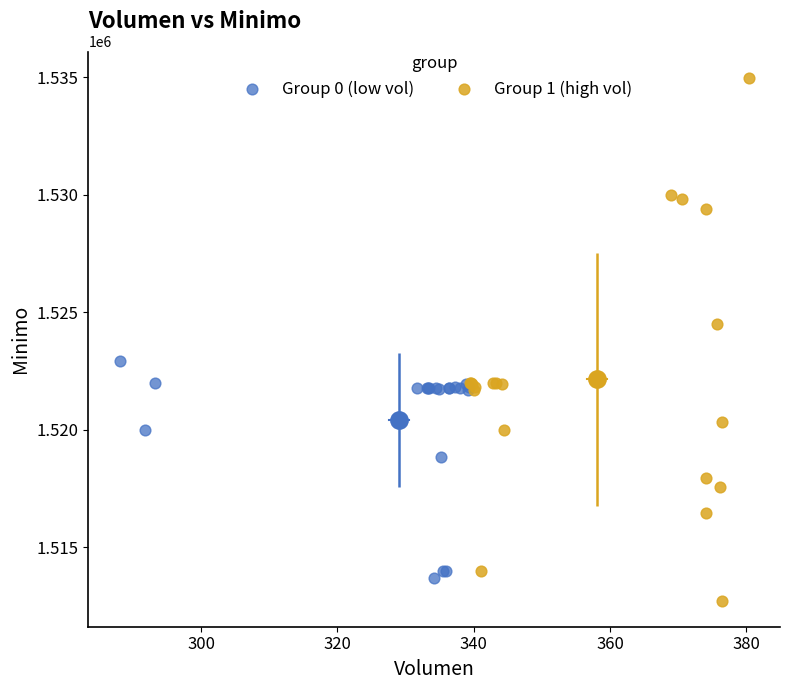

Which series has the largest Y range (max minus min)?

Group 1 (high vol)